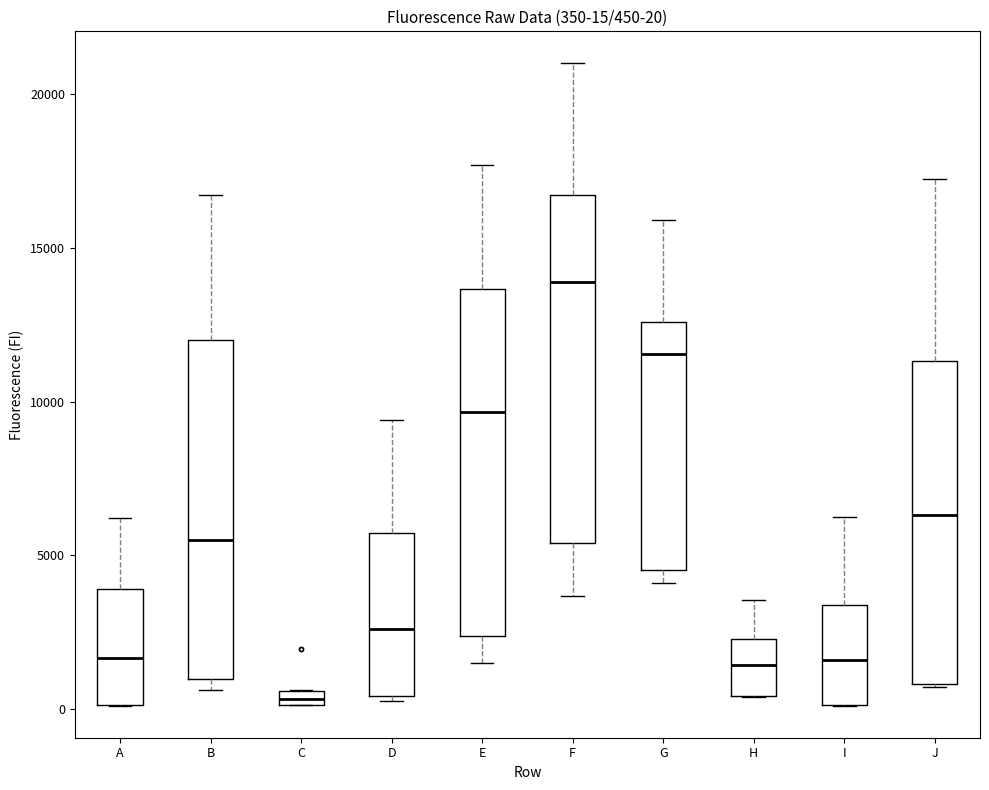

Which box's median line is the highest?

F